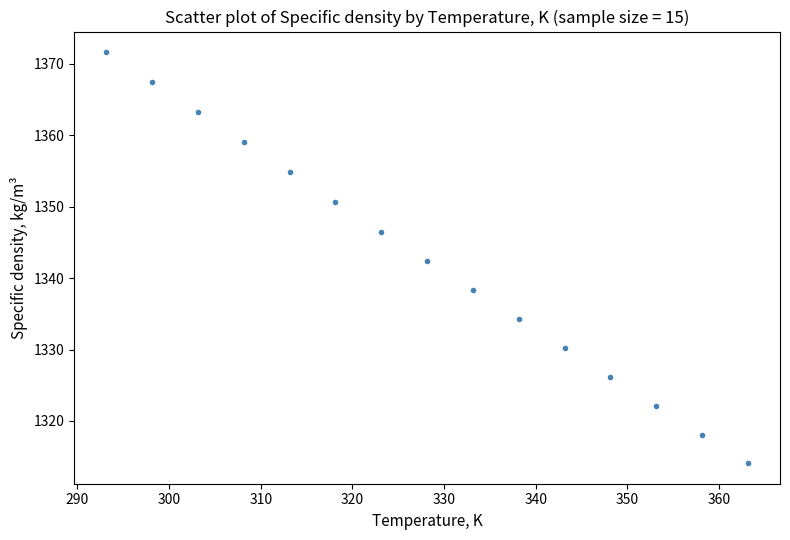

What is the range of X values (max minus min)?

70.0